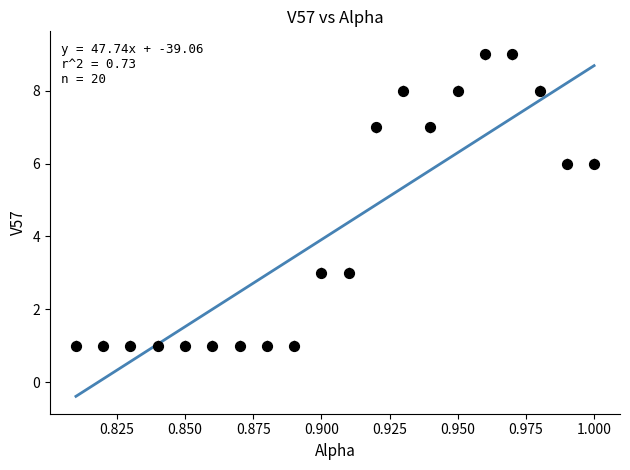

What is the range of Y values (max minus min)?

8